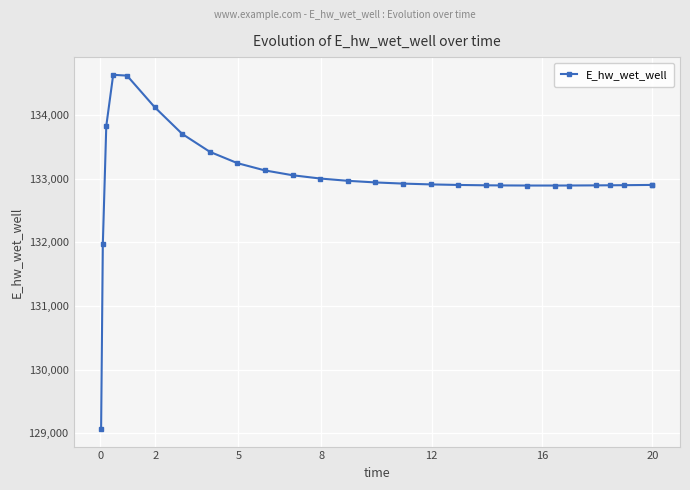

Count the number of data series in this chart.

1